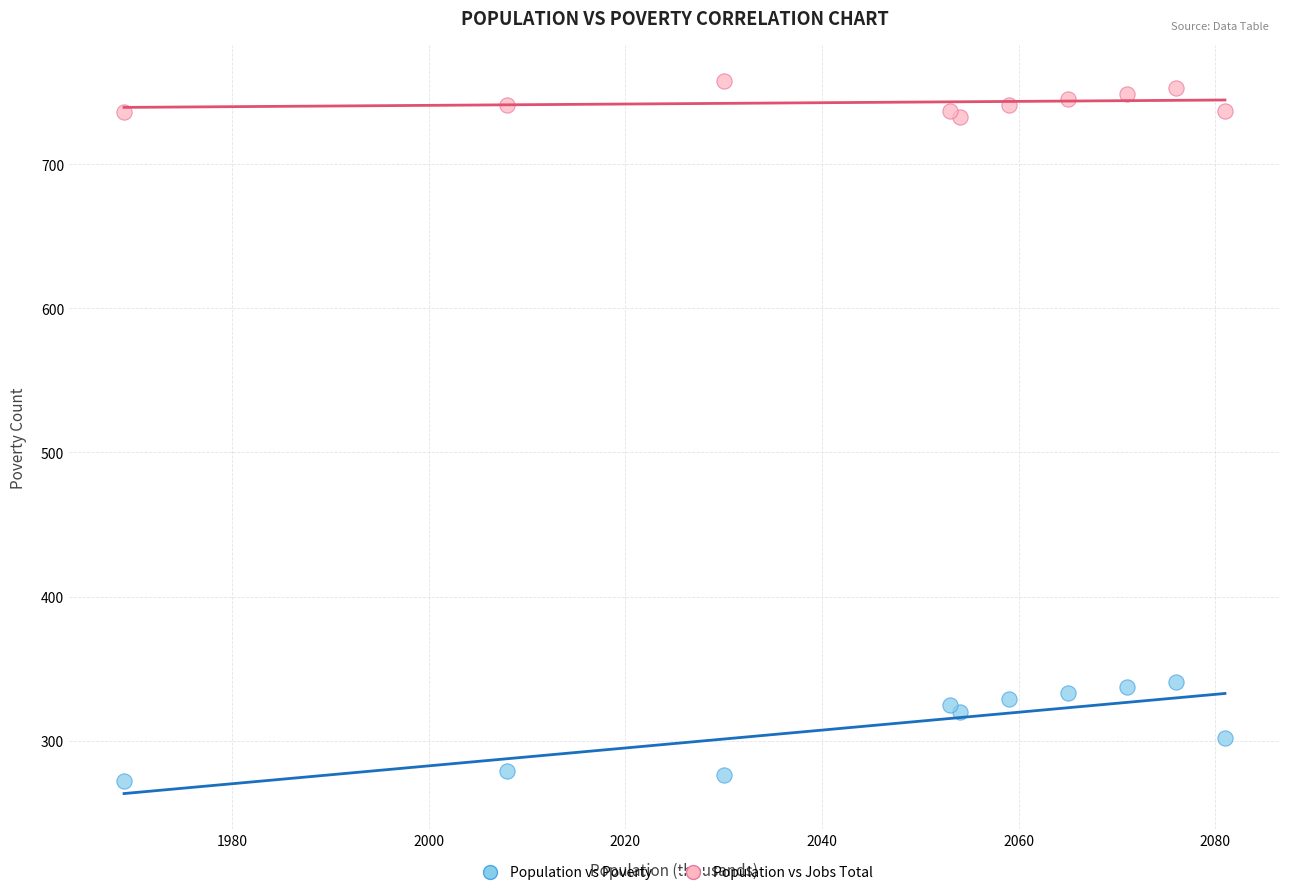

Which series reaches the maximum Y coordinate?

Population vs Jobs Total